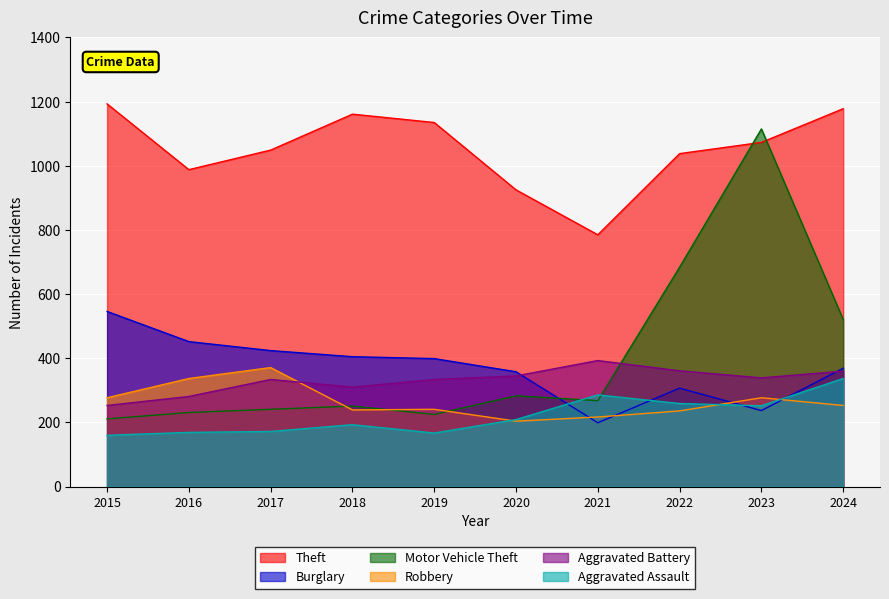

True or false: Aggravated Assault and Theft intersect in this chart.

False